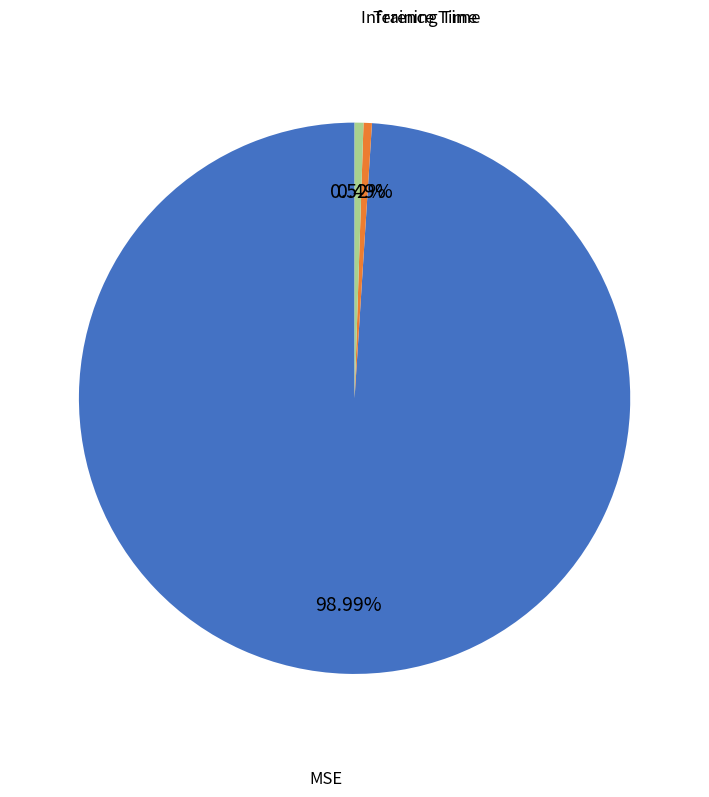

To the nearest percent, what is the combined percentage of Inference Time and MSE?

100%